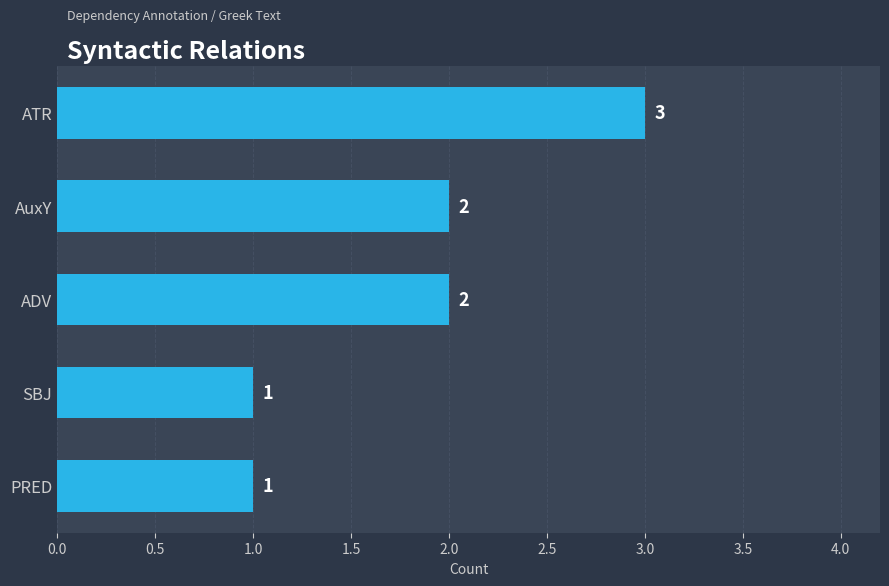

Are the bars horizontal?

Yes